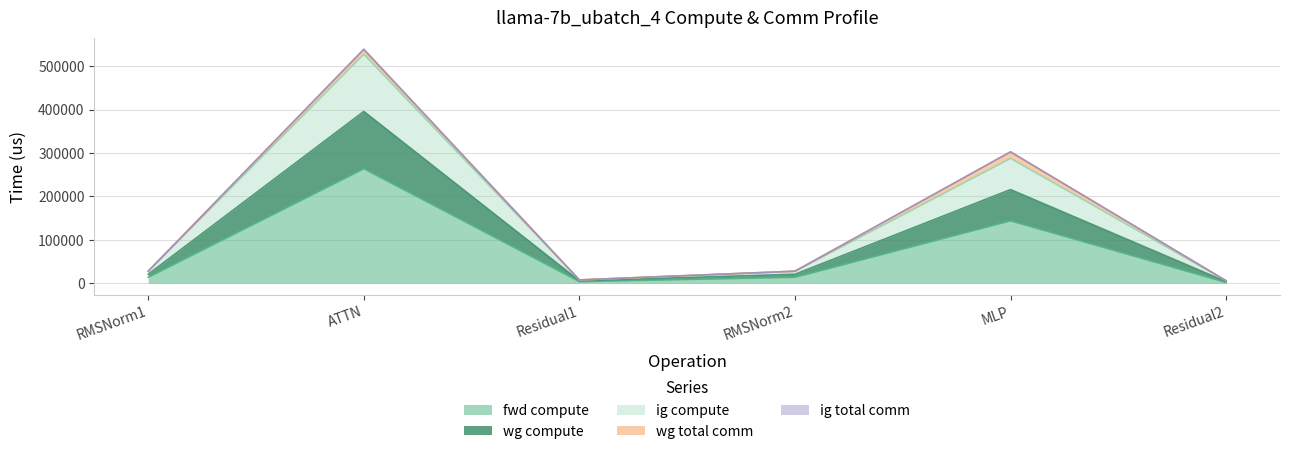

Which category has the lowest value across all series?

Residual2